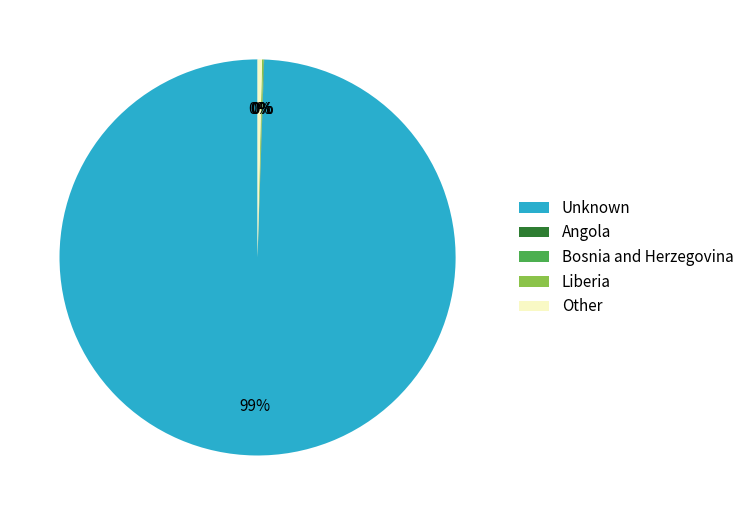

Which slice represents more than half of the pie?

Unknown